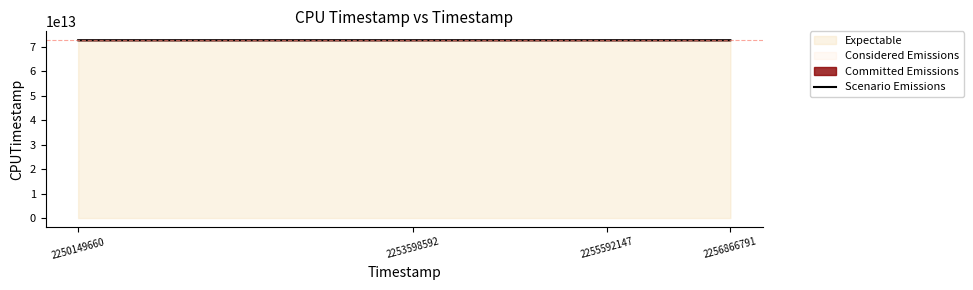

What is the value of the 1st point from the left?

72617980081108